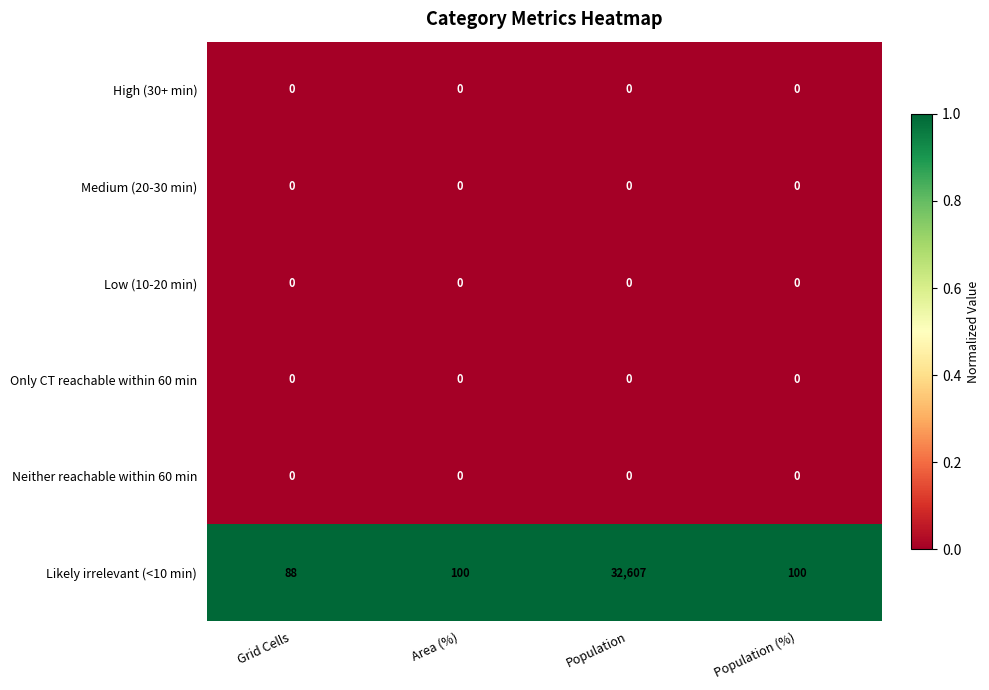

Is it true that Low (10-20 min) equals 0 at Population?

True